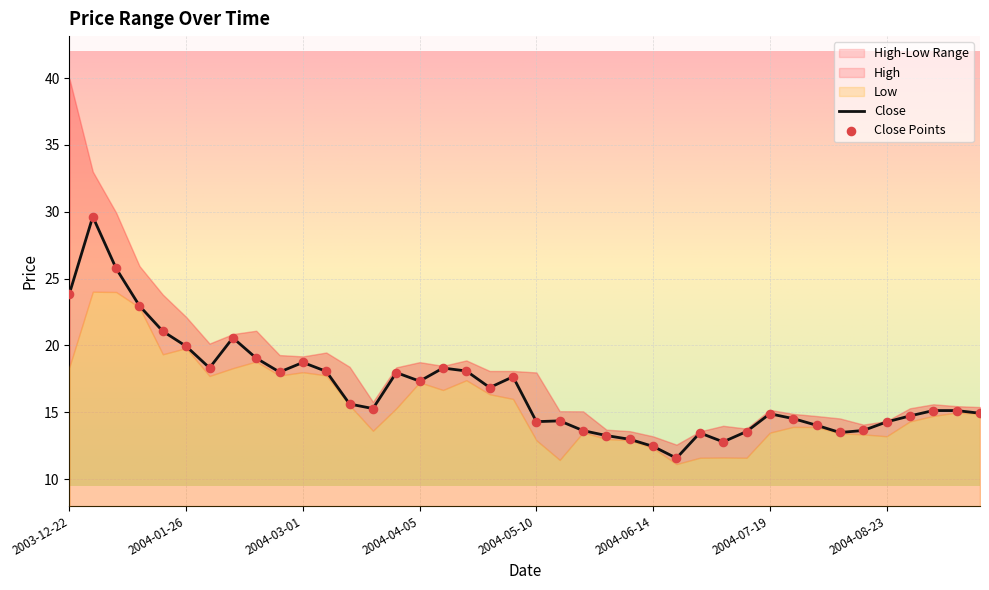

Is the value of High at 2004-07-26 greater than the value of Low at 2004-04-19?

No